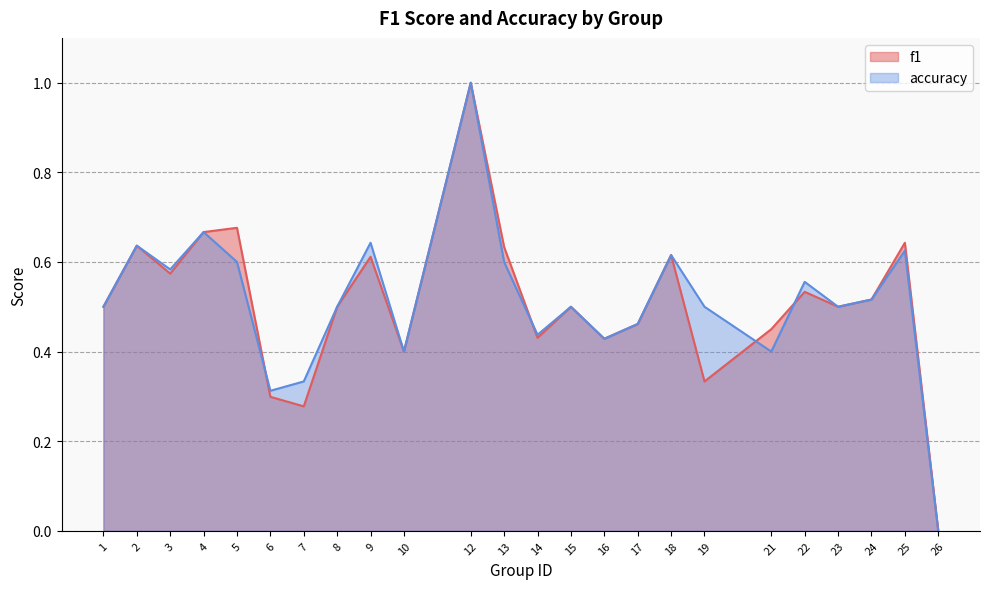

How many accuracy values are between 0 and 1?

24